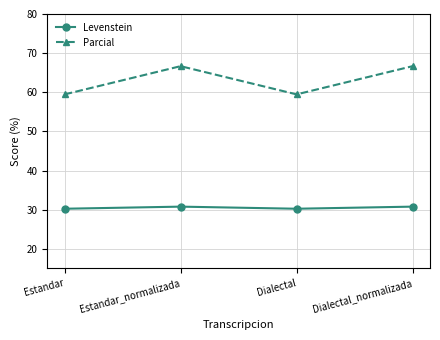

What is the value of the Parcial point at the 4th from the left?

66.7